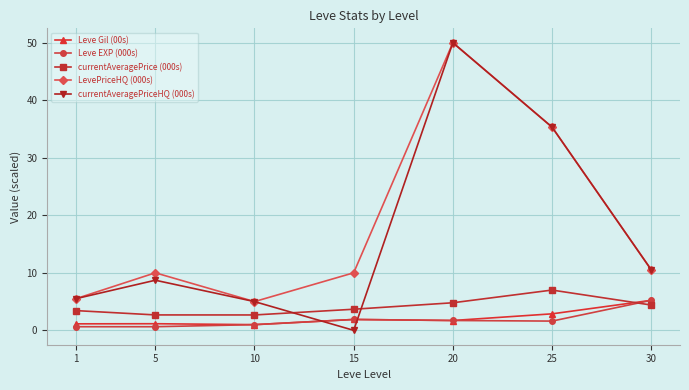

Which series has the widest spread of values?

currentAveragePriceHQ (000s)